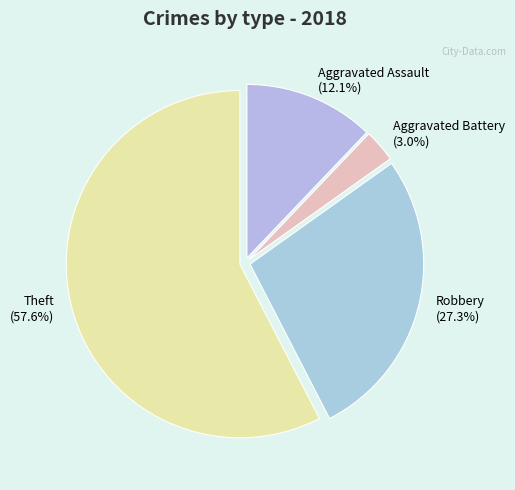

Is Aggravated Battery the majority of the pie?

No